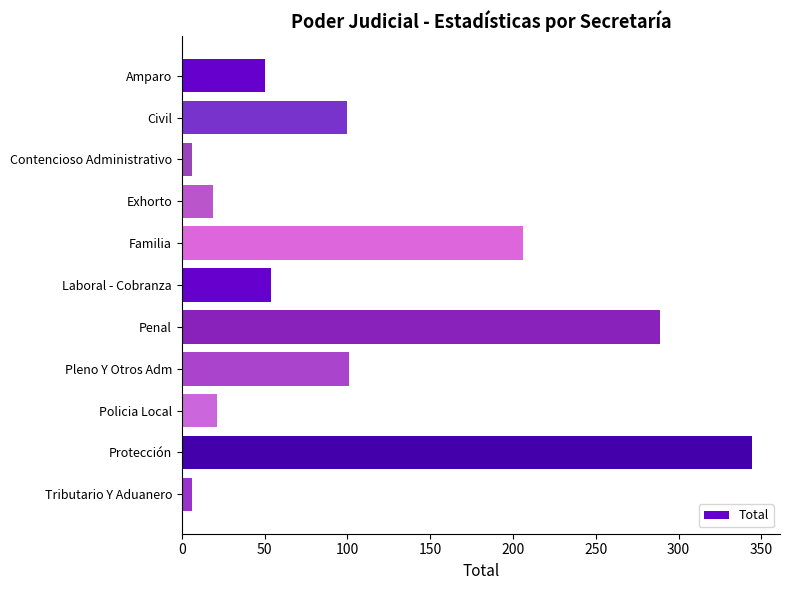

What is the label of the 2nd bar from the top?

Civil